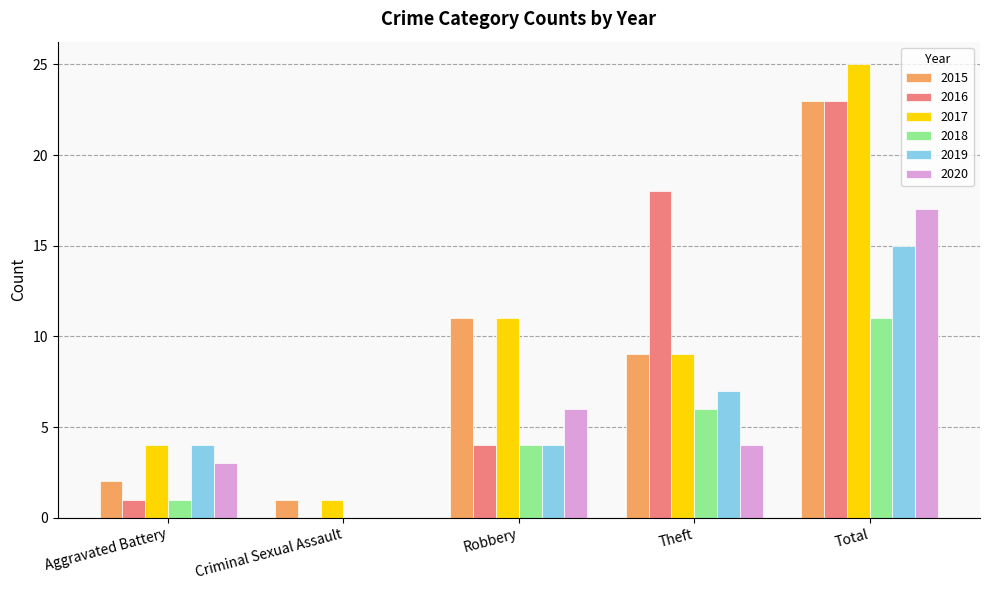

What is the difference between the 2019 values at Total and Robbery?

11